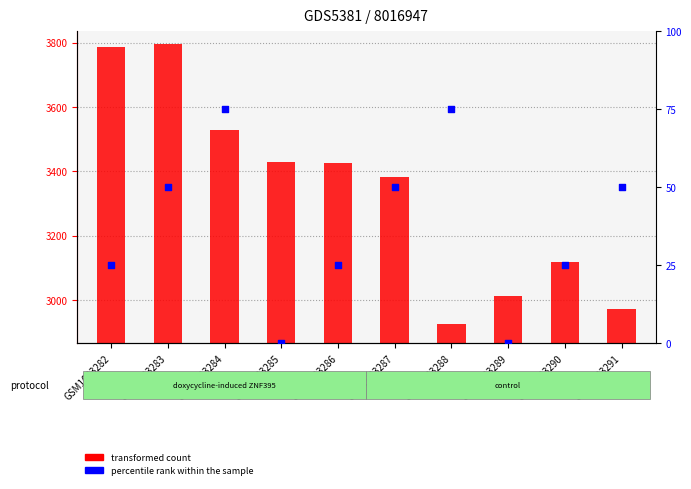

Is the value of transformed count at GSM1083285 greater than the value of percentile rank within the sample at GSM1083289?

Yes